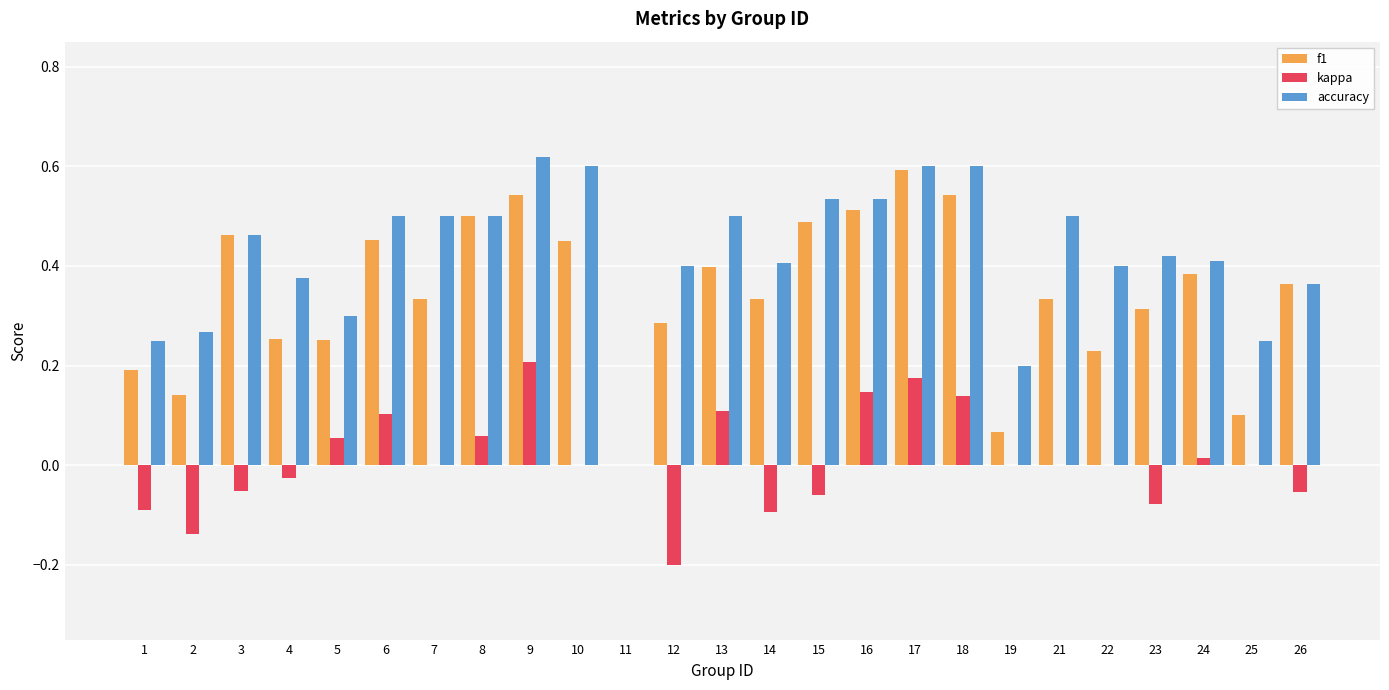

Is it true that f1 equals 0.3 at 14?

True